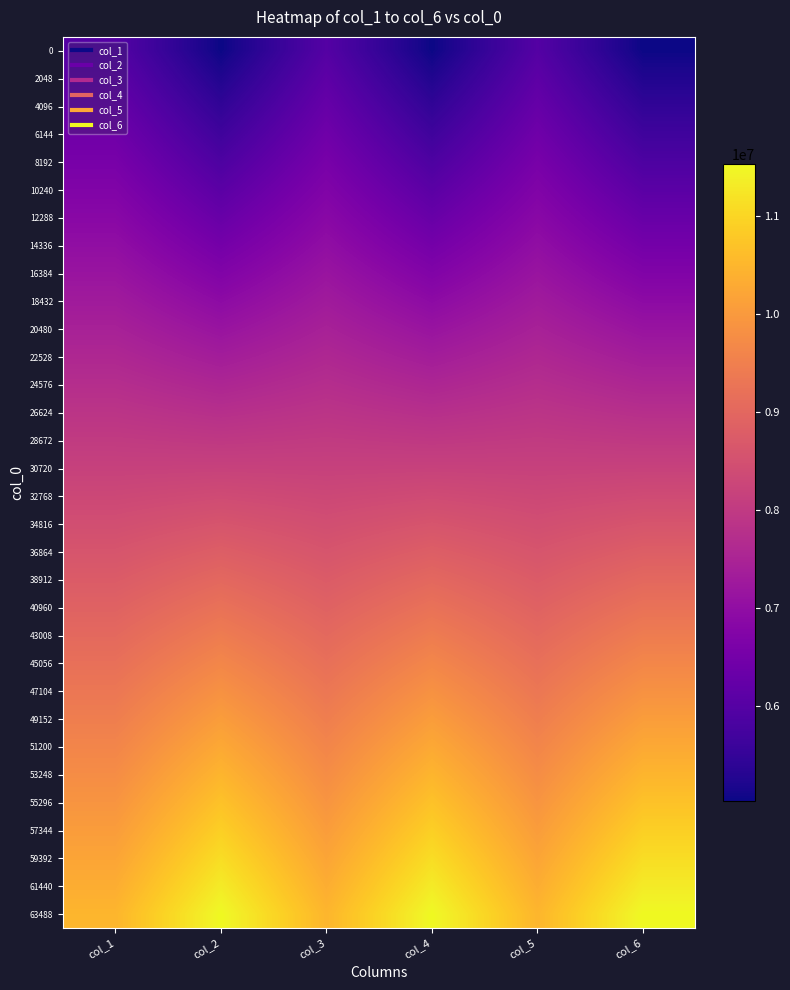

Reading left to right, extract all data points from this chart.

0: col_1=5985059	col_2=5033038	col_3=5984705	col_4=5033030	col_5=5983843	col_6=5033026
2048: col_1=6129356	col_2=5242749	col_3=6130502	col_4=5242762	col_5=6127990	col_6=5242766
4096: col_1=6273789	col_2=5452489	col_3=6277404	col_4=5452481	col_5=6272837	col_6=5452472
6144: col_1=6420942	col_2=5662249	col_3=6420868	col_4=5662235	col_5=6419109	col_6=5662248
8192: col_1=6565856	col_2=5872003	col_3=6567582	col_4=5871991	col_5=6565108	col_6=5872001
10240: col_1=6711112	col_2=6081742	col_3=6709763	col_4=6081756	col_5=6712072	col_6=6081773
12288: col_1=6855059	col_2=6291495	col_3=6856543	col_4=6291493	col_5=6856784	col_6=6291491
14336: col_1=7002036	col_2=6501217	col_3=7001229	col_4=6501211	col_5=7003010	col_6=6501219
16384: col_1=7146721	col_2=6710959	col_3=7150464	col_4=6710958	col_5=7147945	col_6=6710959
18432: col_1=7293072	col_2=6920672	col_3=7293446	col_4=6920669	col_5=7293259	col_6=6920677
20480: col_1=7437802	col_2=7130367	col_3=7438536	col_4=7130366	col_5=7438388	col_6=7130368
22528: col_1=7583944	col_2=7340075	col_3=7583458	col_4=7340083	col_5=7585522	col_6=7340083
24576: col_1=7729392	col_2=7549811	col_3=7728372	col_4=7549802	col_5=7730097	col_6=7549809
26624: col_1=7877334	col_2=7759514	col_3=7874106	col_4=7759534	col_5=7875626	col_6=7759526
28672: col_1=8022038	col_2=7969219	col_3=8021423	col_4=7969235	col_5=8020765	col_6=7969232
30720: col_1=8165639	col_2=8178953	col_3=8165570	col_4=8178940	col_5=8164791	col_6=8178961
32768: col_1=8310737	col_2=8388630	col_3=8311812	col_4=8388644	col_5=8312590	col_6=8388632
34816: col_1=8457653	col_2=8598345	col_3=8457135	col_4=8598349	col_5=8456064	col_6=8598346
36864: col_1=8602952	col_2=8808031	col_3=8599724	col_4=8808023	col_5=8601009	col_6=8808025
38912: col_1=8748326	col_2=9017754	col_3=8747847	col_4=9017766	col_5=8746159	col_6=9017752
40960: col_1=8894727	col_2=9227437	col_3=8891025	col_4=9227436	col_5=8892535	col_6=9227446
43008: col_1=9038166	col_2=9437123	col_3=9038823	col_4=9437125	col_5=9038481	col_6=9437142
45056: col_1=9184865	col_2=9646854	col_3=9184197	col_4=9646848	col_5=9185860	col_6=9646859
47104: col_1=9329827	col_2=9856579	col_3=9329677	col_4=9856580	col_5=9330148	col_6=9856584
49152: col_1=9474363	col_2=10066303	col_3=9475615	col_4=10066302	col_5=9475080	col_6=10066311
51200: col_1=9619777	col_2=10276025	col_3=9621701	col_4=10276033	col_5=9621357	col_6=10276039
53248: col_1=9766095	col_2=10485721	col_3=9765783	col_4=10485735	col_5=9766430	col_6=10485727
55296: col_1=9913404	col_2=10695403	col_3=9910859	col_4=10695419	col_5=9911824	col_6=10695422
57344: col_1=10056980	col_2=10905135	col_3=10056706	col_4=10905132	col_5=10056801	col_6=10905130
59392: col_1=10202063	col_2=11114868	col_3=10203349	col_4=11114883	col_5=10203377	col_6=11114885
61440: col_1=10347126	col_2=11324582	col_3=10347992	col_4=11324579	col_5=10346453	col_6=11324592
63488: col_1=10494437	col_2=11534308	col_3=10492409	col_4=11534303	col_5=10494379	col_6=11534314